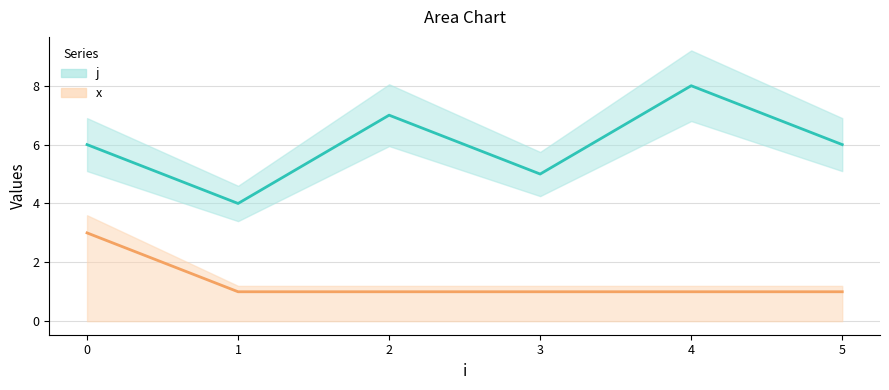

Rank the series by their maximum value, from lowest to highest.

x, j